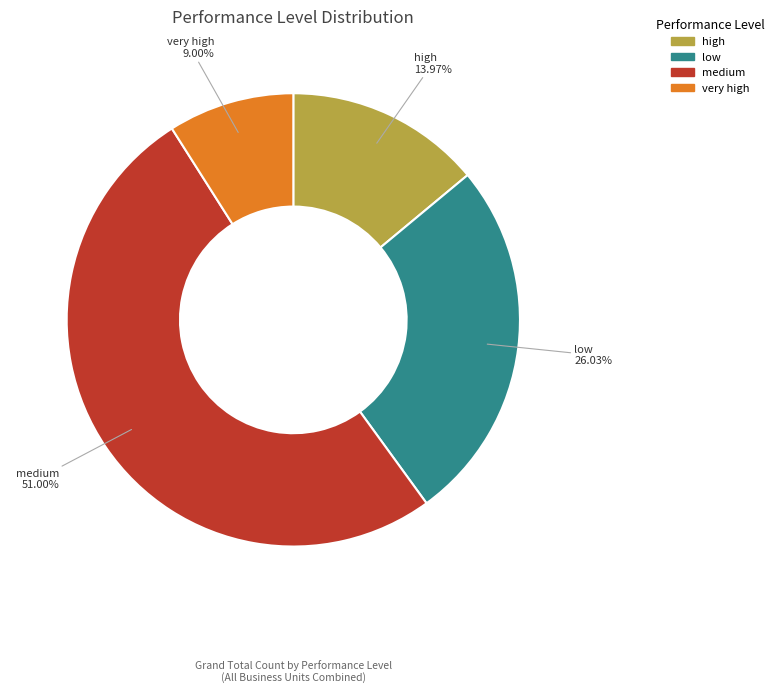

To the nearest percent, what is the average slice percentage?

25%